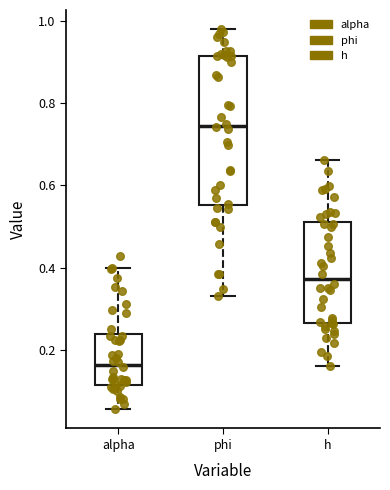

Reading left to right, read every box against the y-axis: the position of its median line, the range the box covers, and the ends of its whiskers. The values are not printed on the chart, so give them approximately, as read against the axis.

alpha: median 0.16, box 0.12 to 0.24, whiskers 0.06 to 0.40
phi: median 0.74, box 0.56 to 0.92, whiskers 0.34 to 0.98
h: median 0.38, box 0.26 to 0.50, whiskers 0.16 to 0.66